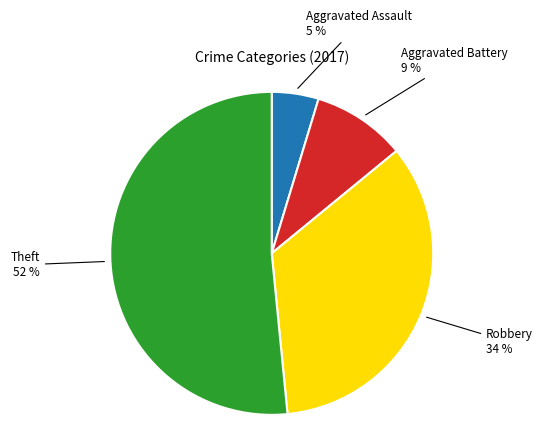

To the nearest percent, what is the average slice percentage?

25%